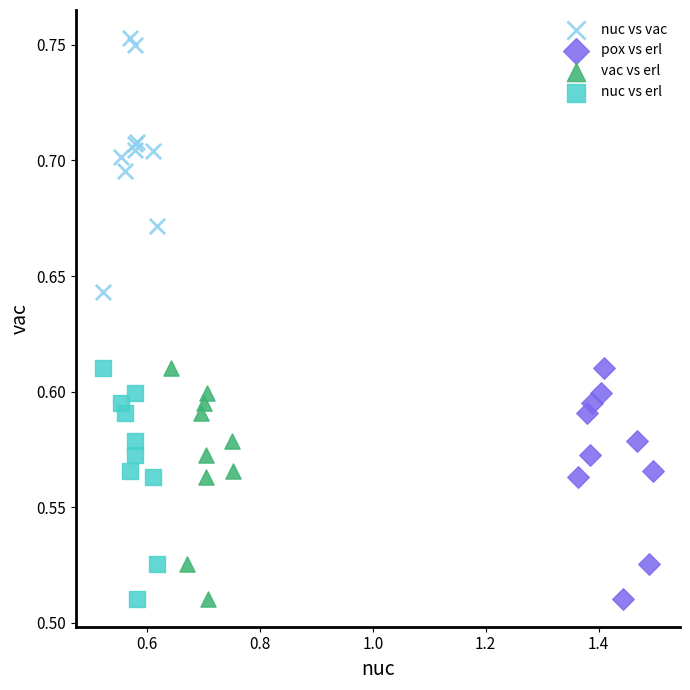

Which series contains the highest Y value?

nuc vs vac